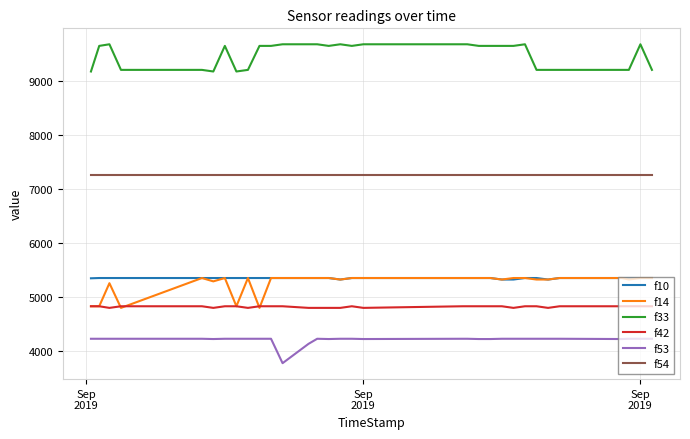

Does the chart display data point markers on the line(s)?

No